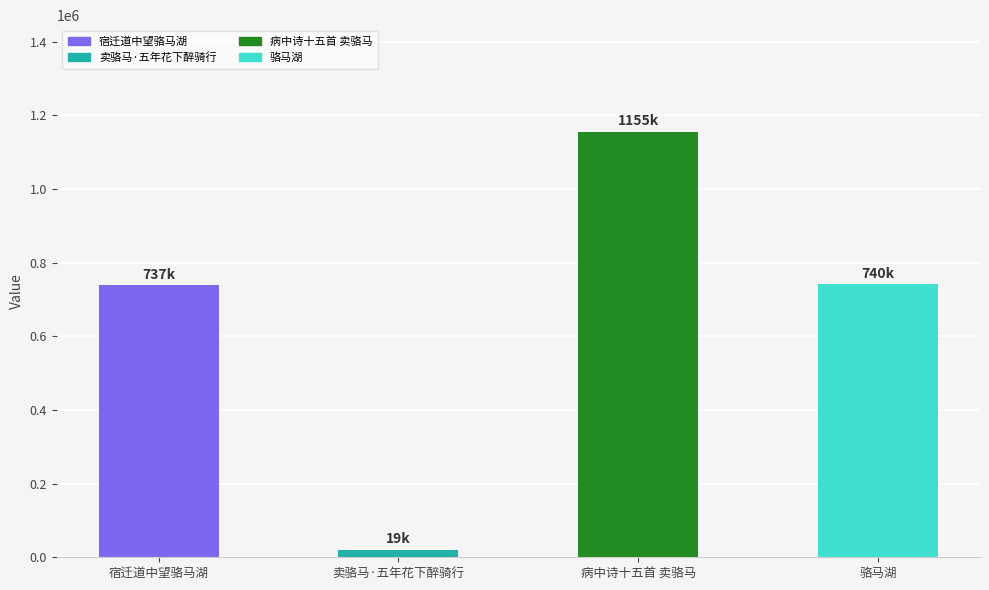

Approximately how many times larger is the value at 骆马湖 compared to 宿迁道中望骆马湖?

1.0